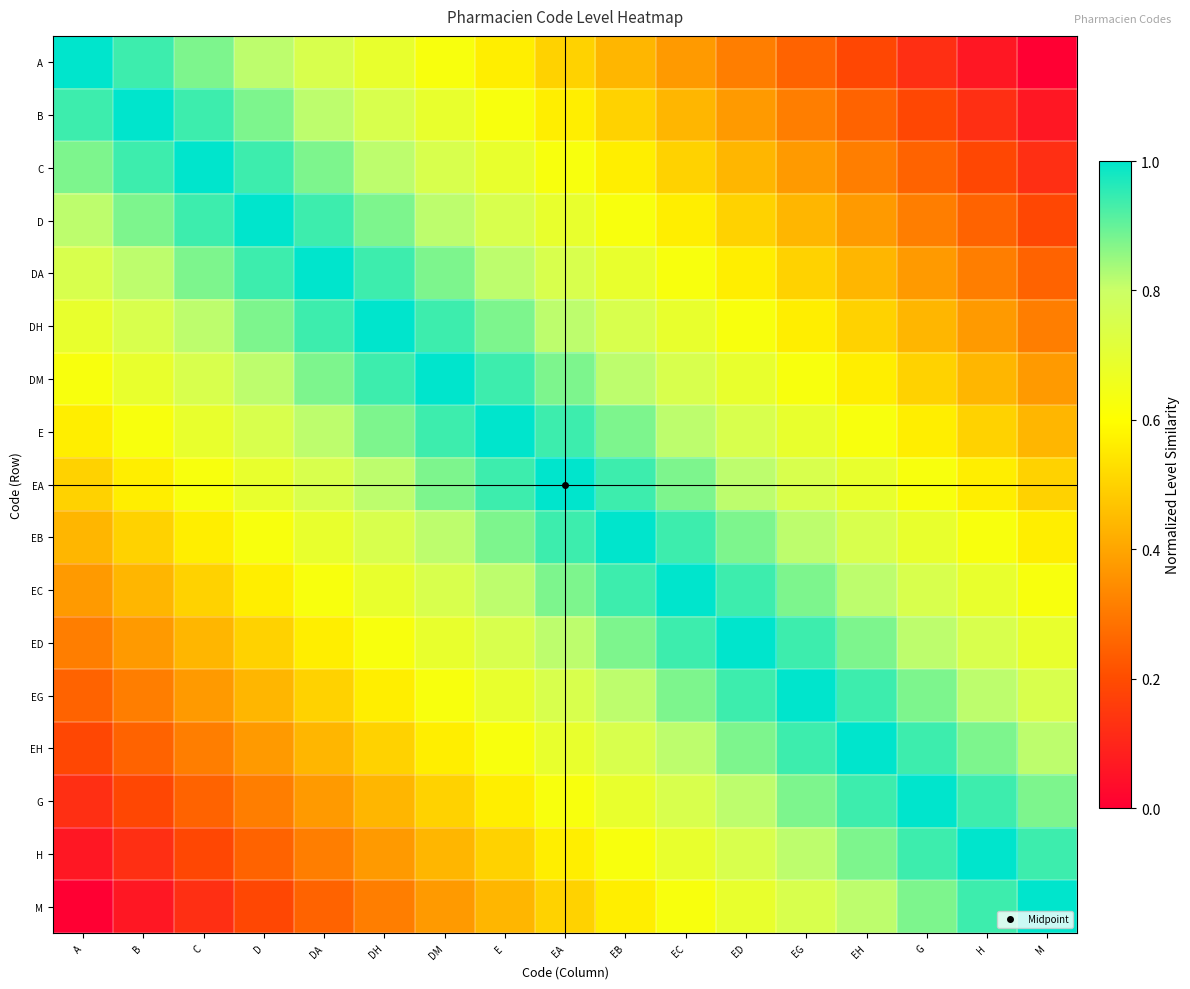

Between E and G, which is larger?

E